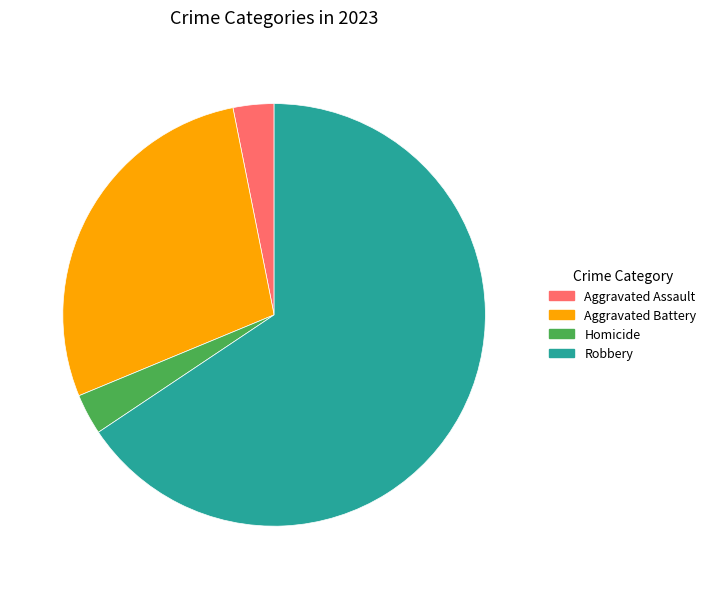

Does any single category account for the majority?

Yes